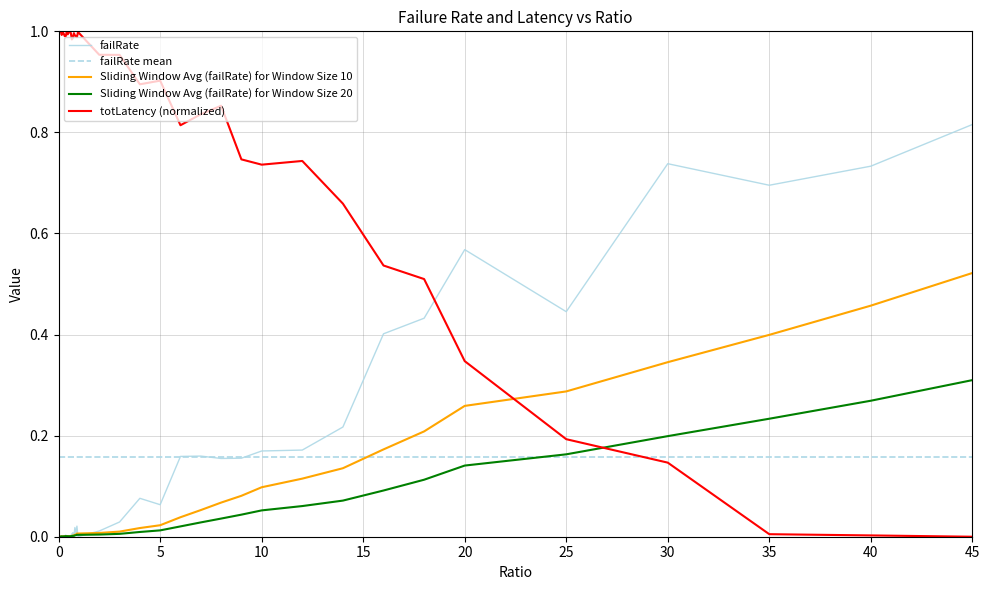

True or false: Sliding Window Avg (failRate) for Window Size 20 has a value of 0.1 at 40.

False